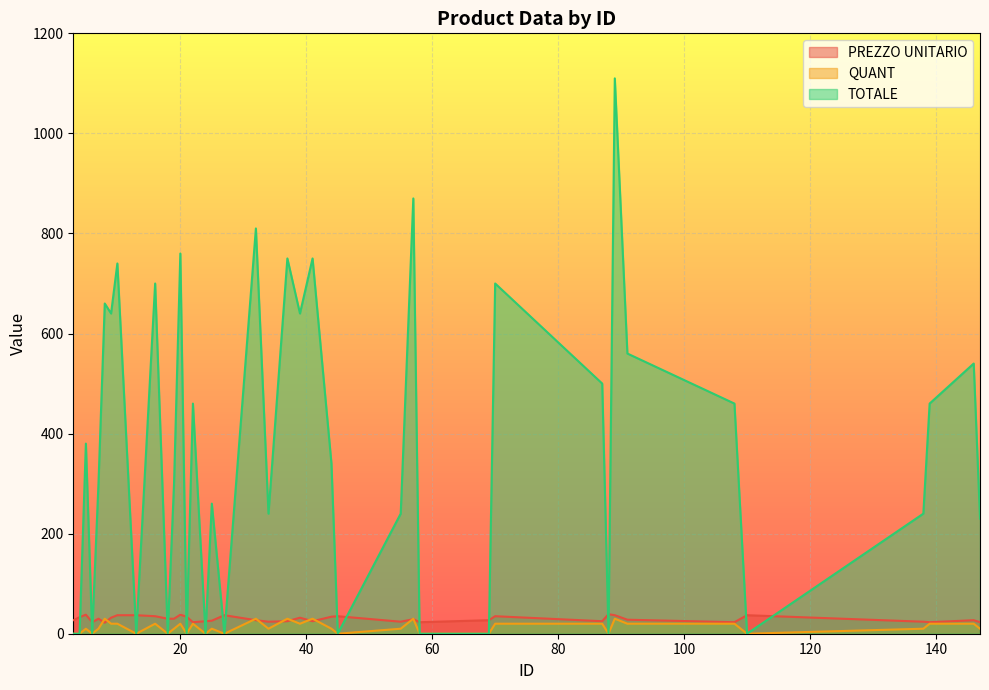

How many data points does each series have?

40